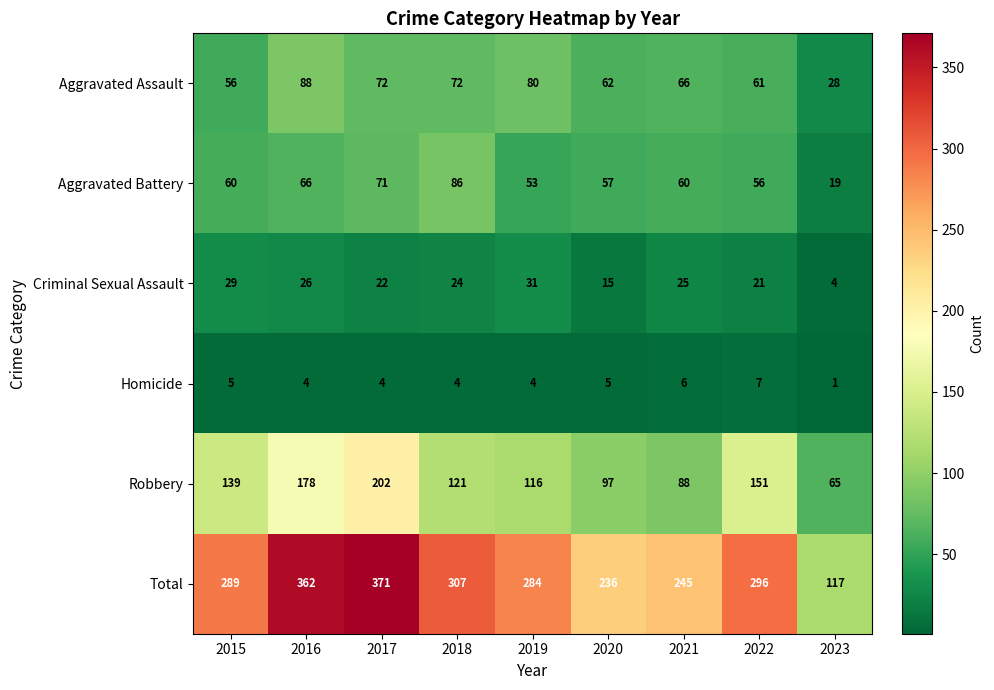

Which label corresponds to the smallest value in the chart?

2023